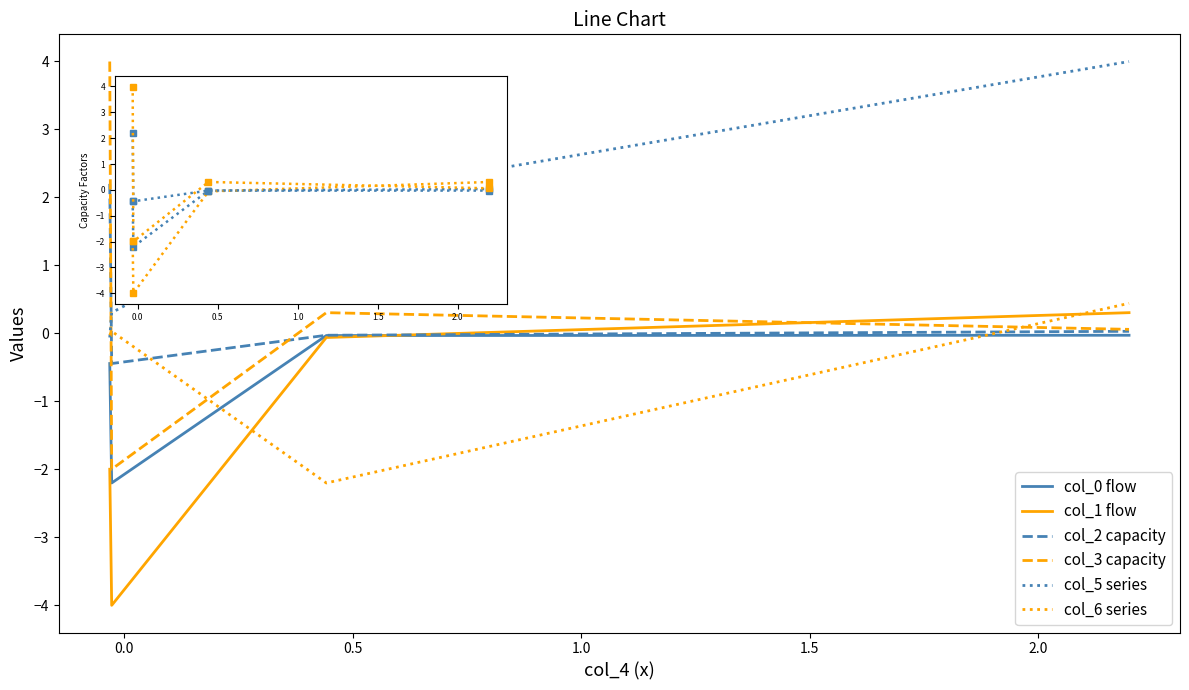

What is the difference between the maximum and minimum values in the col_2 capacity series?

2.6